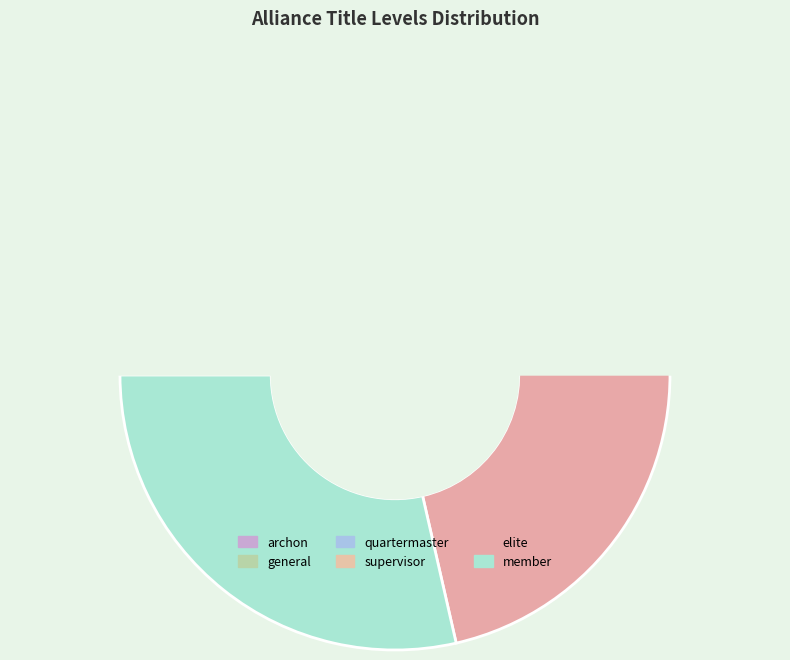

Rank the categories by value from highest to lowest.

member, elite, supervisor, quartermaster, general, archon